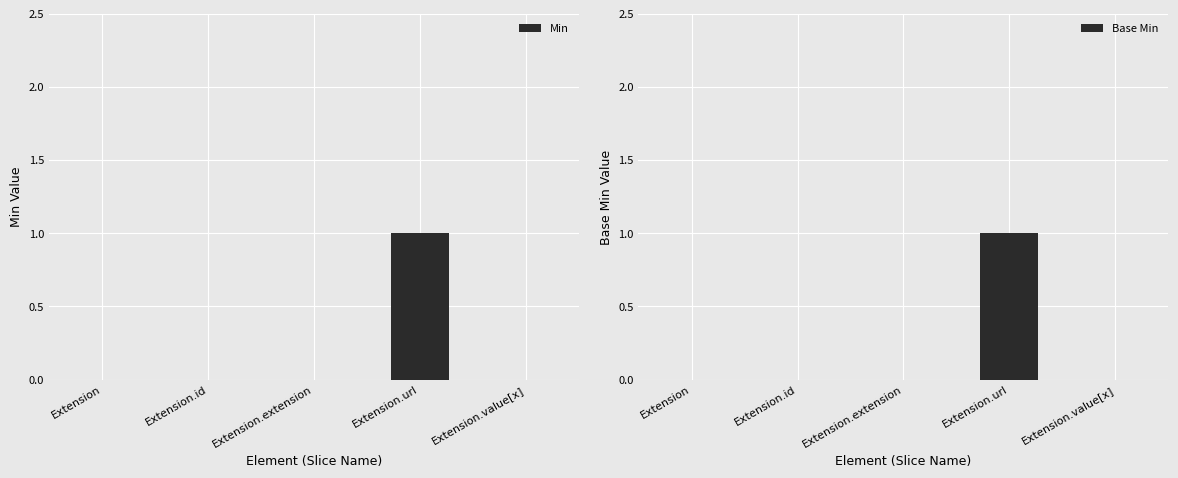

List the series in order of their peak value, highest first.

Min, Base Min